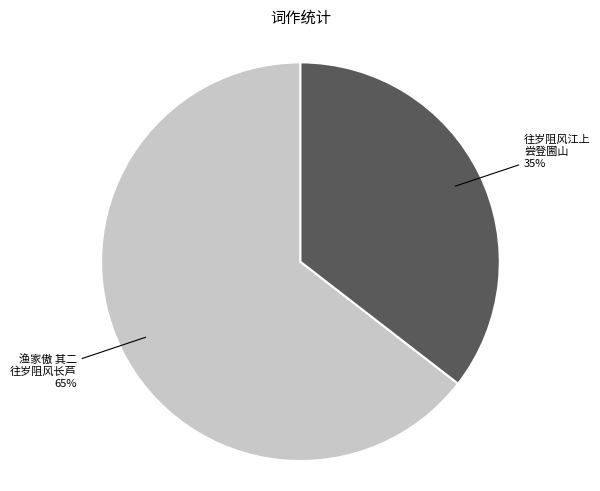

To the nearest percent, what is the average slice percentage?

50%